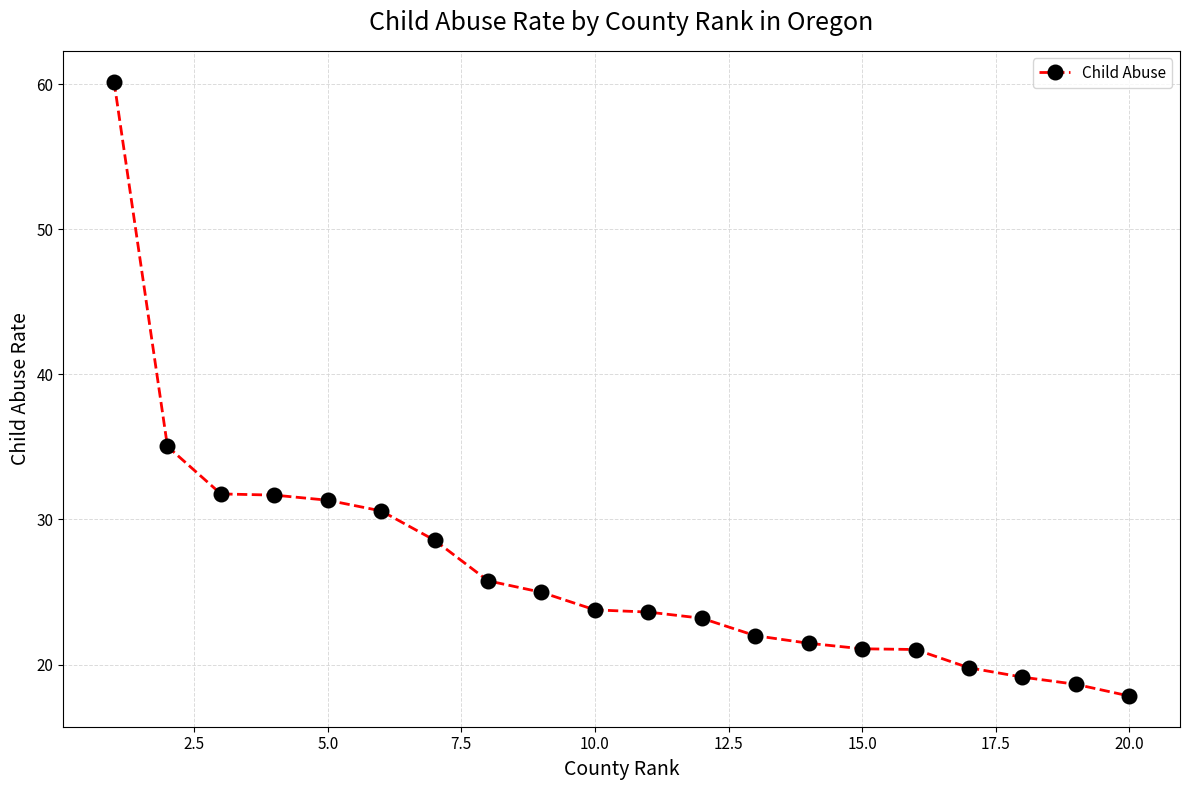

What is the maximum value shown in the chart?

60.2